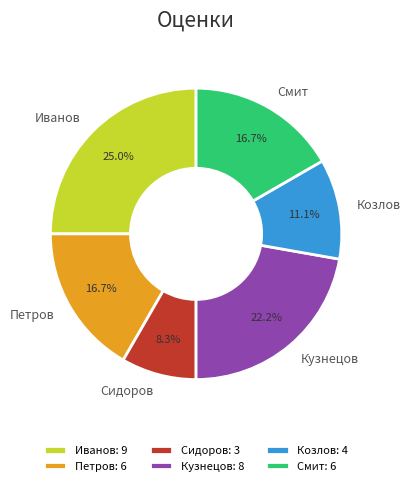

Between Смит and Козлов, which is larger?

Смит